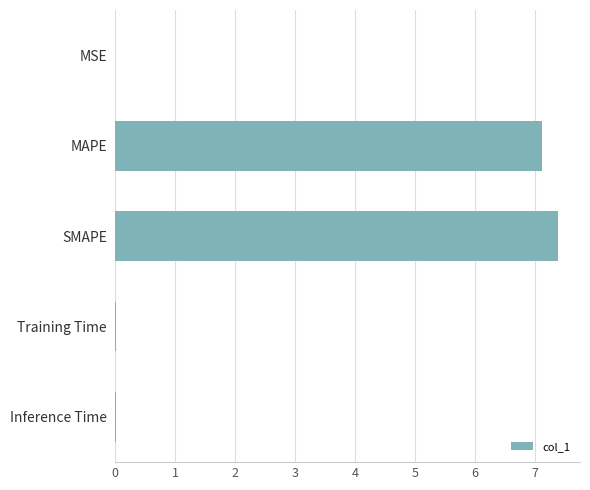

The chart shows a value of 1.8 at SMAPE. True or false?

False